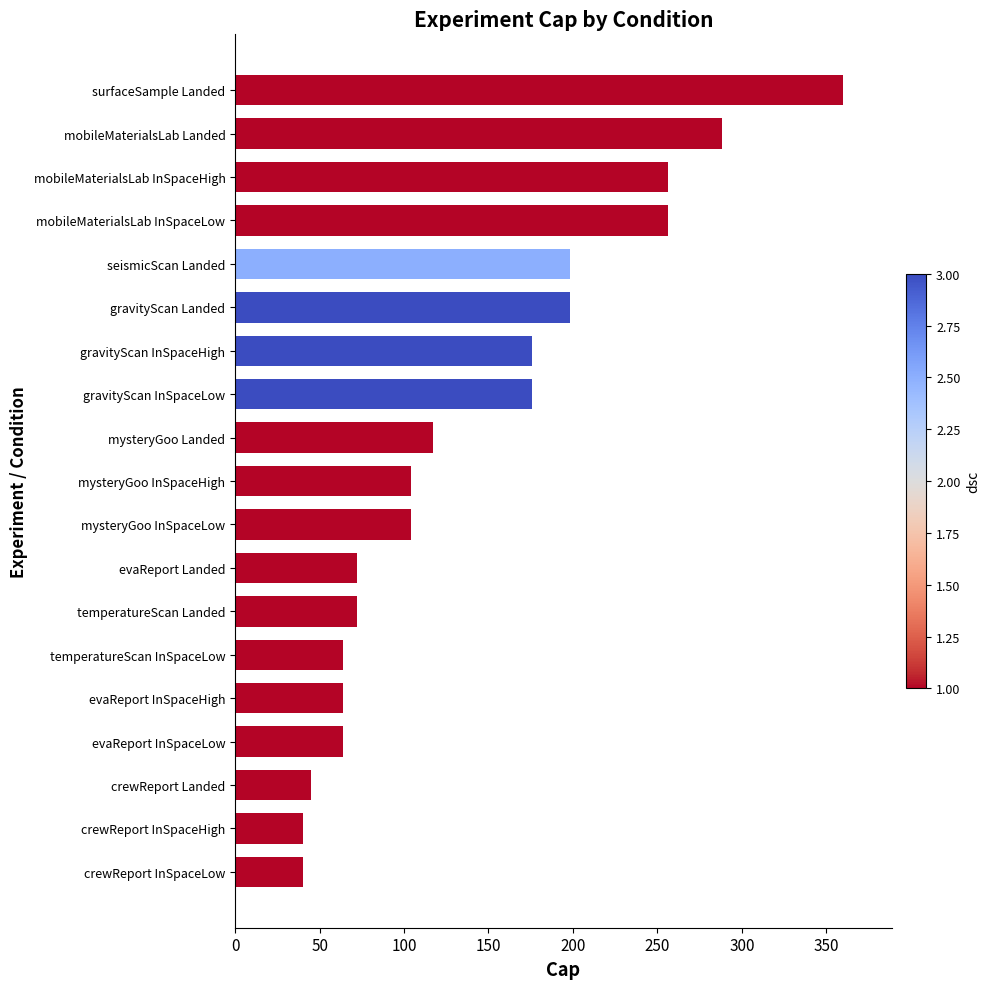

Is it true that the value at crewReport InSpaceLow is 14?

False